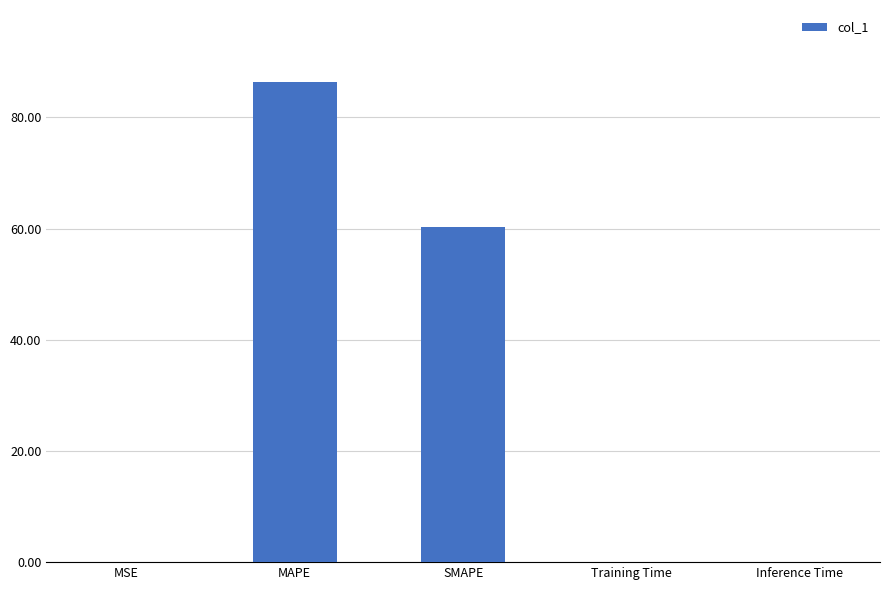

Between SMAPE and MAPE, which is larger?

MAPE